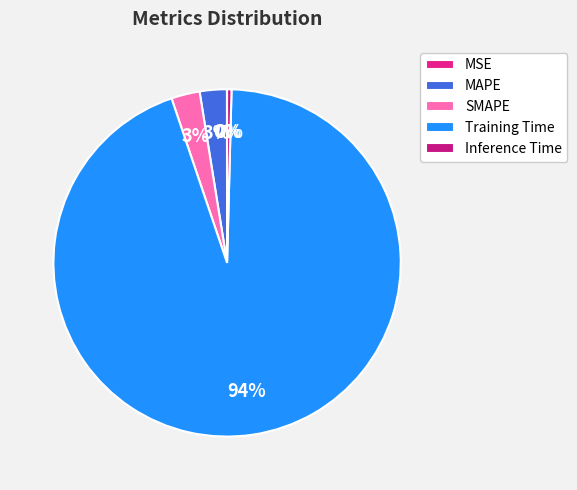

How many segments does this pie chart have?

5